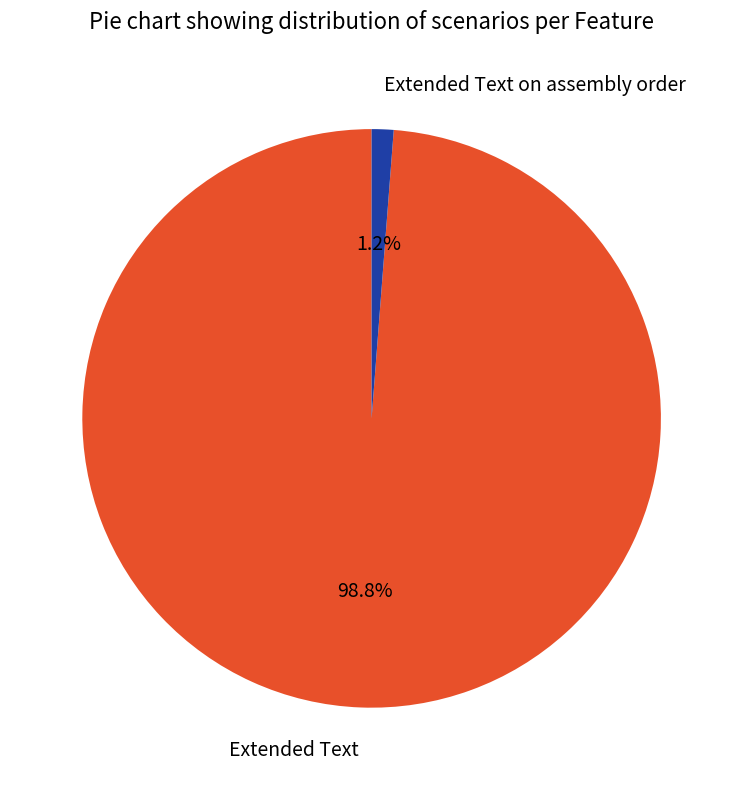

Which has a higher value, Extended Text on assembly order or Extended Text?

Extended Text